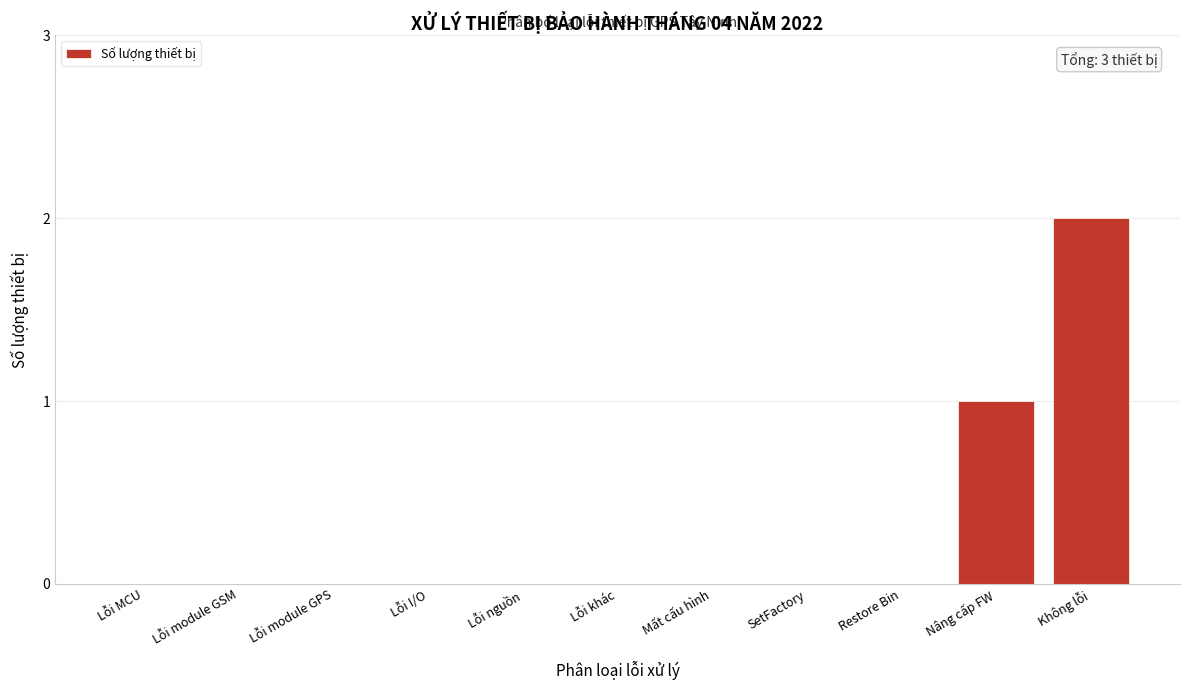

Reading left to right, list all the values displayed in this chart.

Lỗi MCU=0	Lỗi module GSM=0	Lỗi module GPS=0	Lỗi I/O=0	Lỗi nguồn=0	Lỗi khác=0	Mất cấu hình=0	SetFactory=0	Restore Bin=0	Nâng cấp FW=1	Không lỗi=2